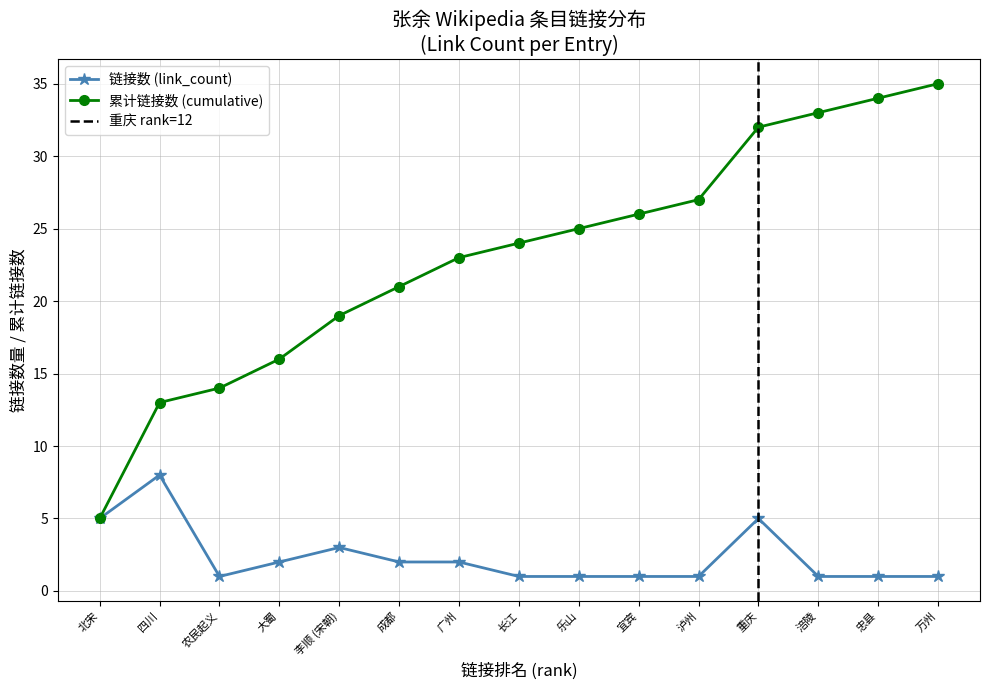

List the labels in order of value, smallest first.

农民起义, 长江, 乐山, 宜宾, 泸州, 涪陵, 忠县, 万州, 大蜀, 成都, 广州, 李顺 (宋朝), 北宋, 重庆, 四川